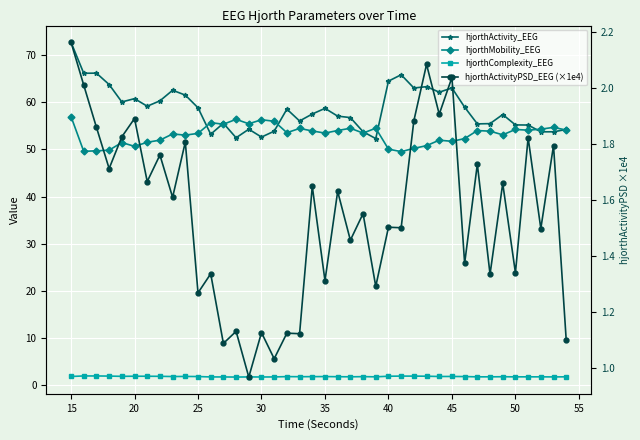

How many values in the hjorthMobility_EEG series exceed 53?

26